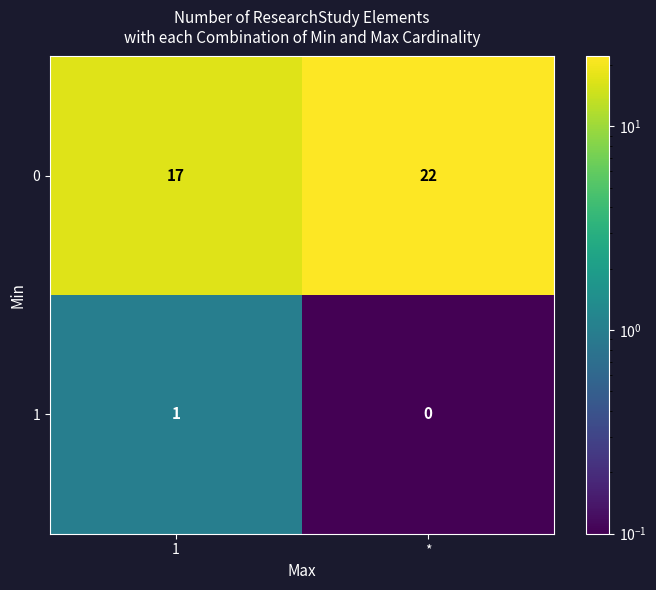

What is the sum of the 0 values at 1 and *?

39